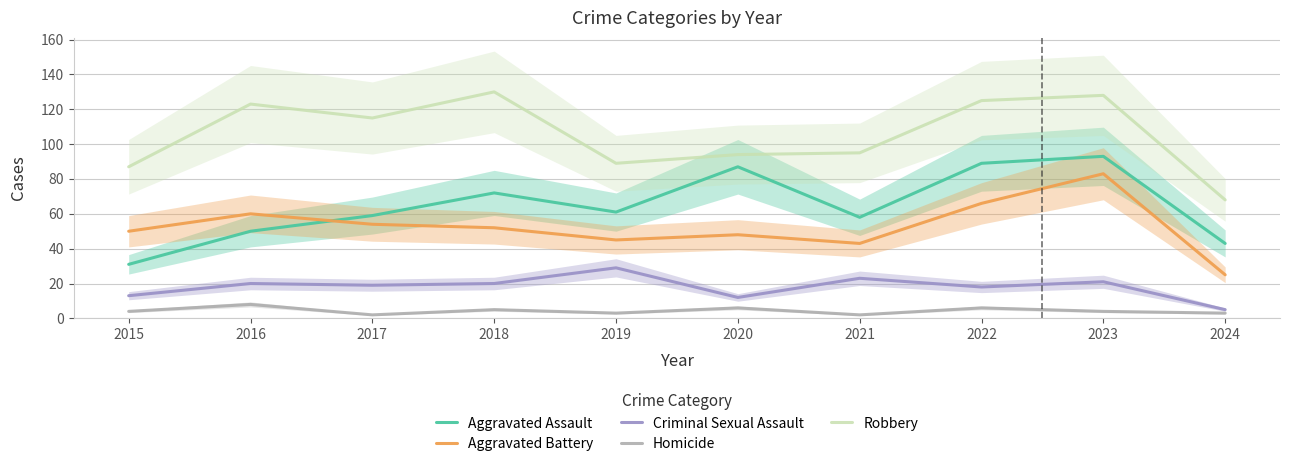

What is the spread (max minus min) of values at 2015?

83